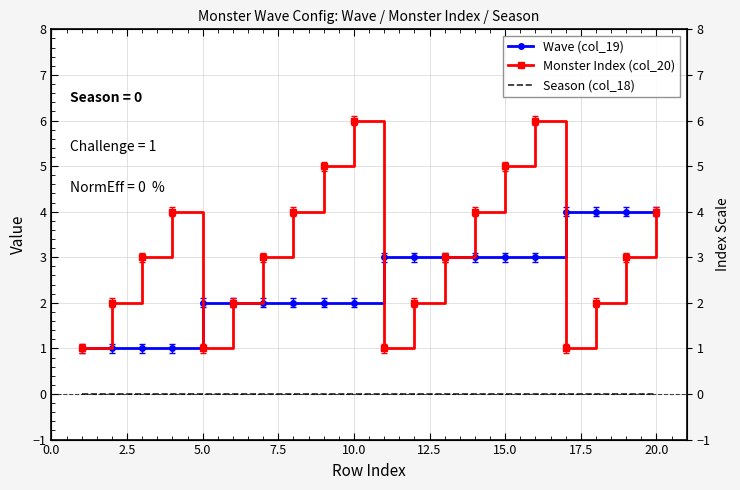

Reading left to right, transcribe all the data shown in this chart.

Wave (col_19): 1	1	1	1	2	2	2	2	2	2	3	3	3	3	3	3	4	4	4	4
Monster Index (col_20): 1	2	3	4	1	2	3	4	5	6	1	2	3	4	5	6	1	2	3	4
Season (col_18): 0	0	0	0	0	0	0	0	0	0	0	0	0	0	0	0	0	0	0	0